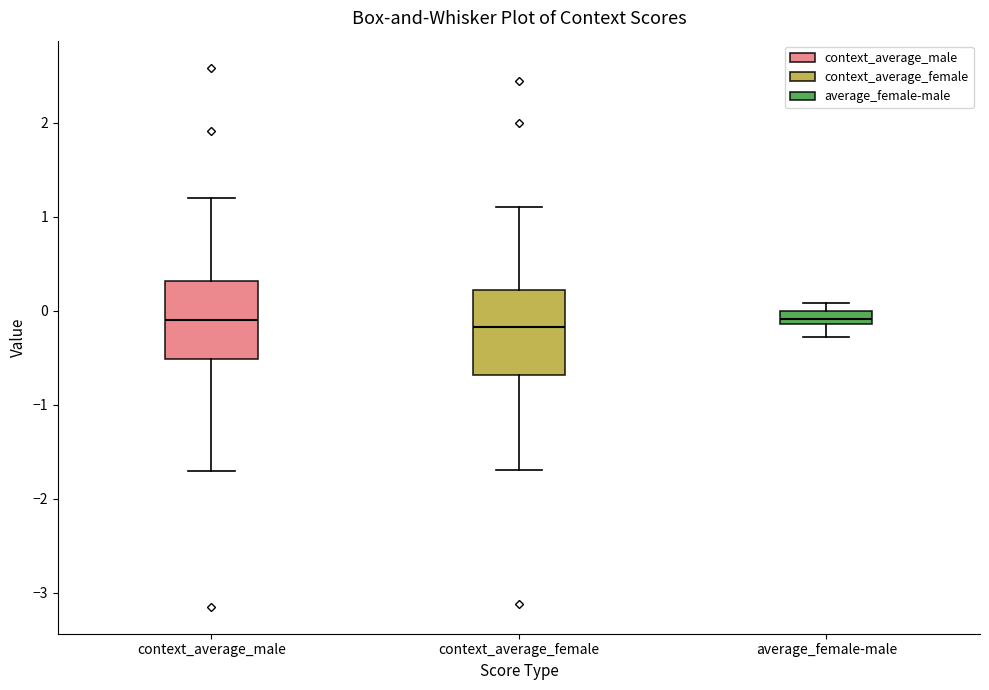

Where is the lower edge of the box for average_female-male on the y-axis? The values are not printed on the chart, so give them approximately, as read against the axis.

-0.1